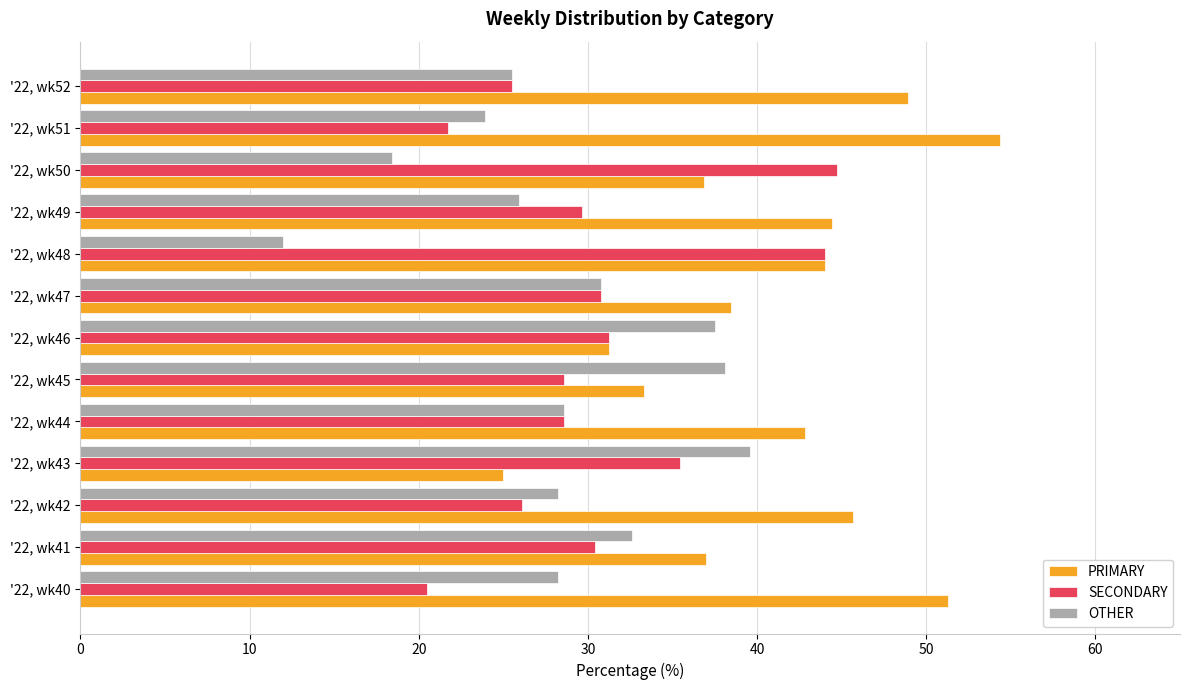

Which series has the largest range (max minus min)?

PRIMARY